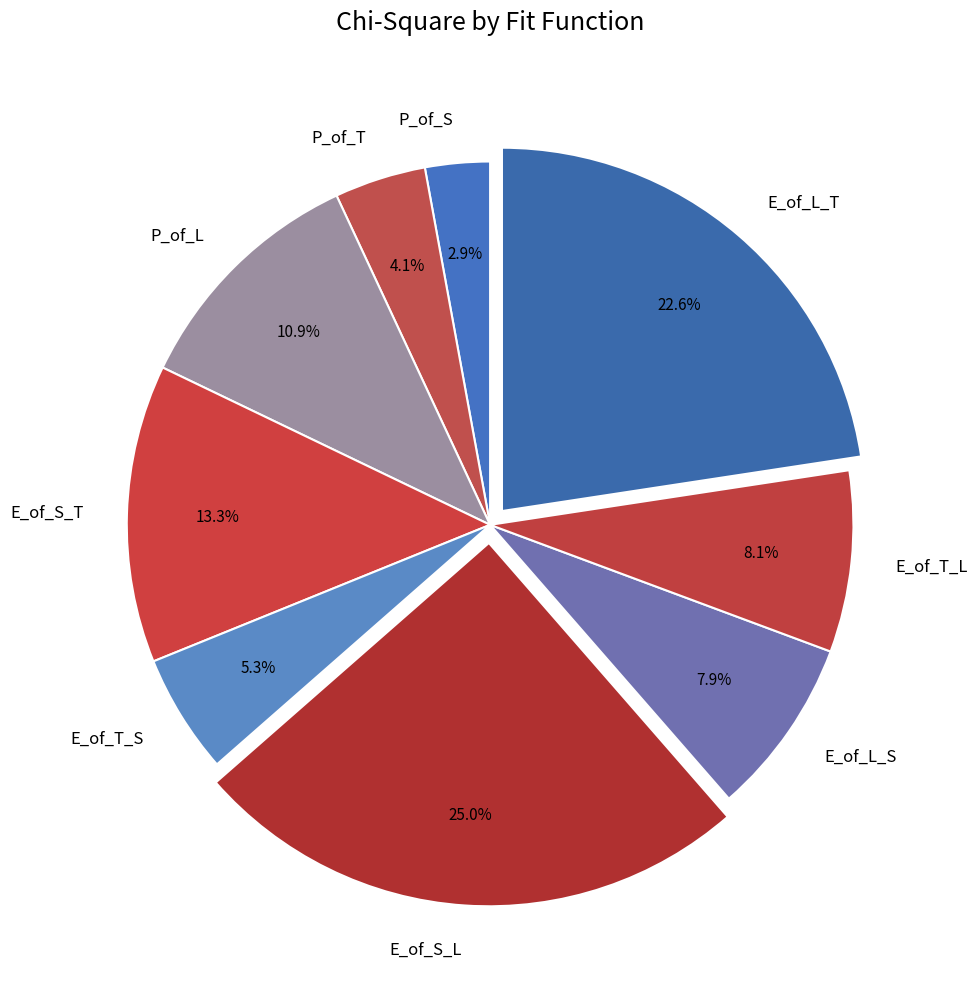

Between E_of_T_S and P_of_S, which is larger?

E_of_T_S